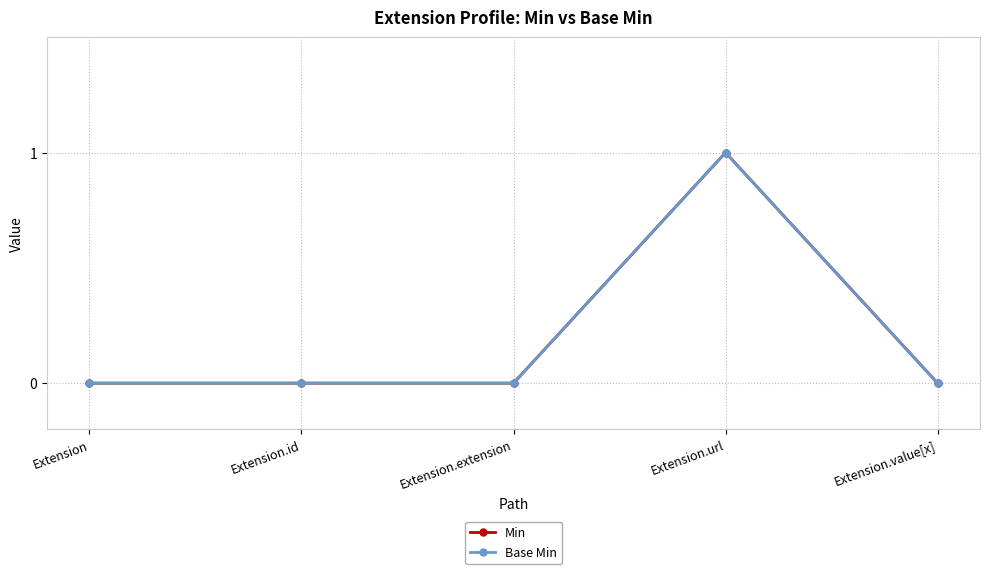

Which series has the widest spread of values?

Min